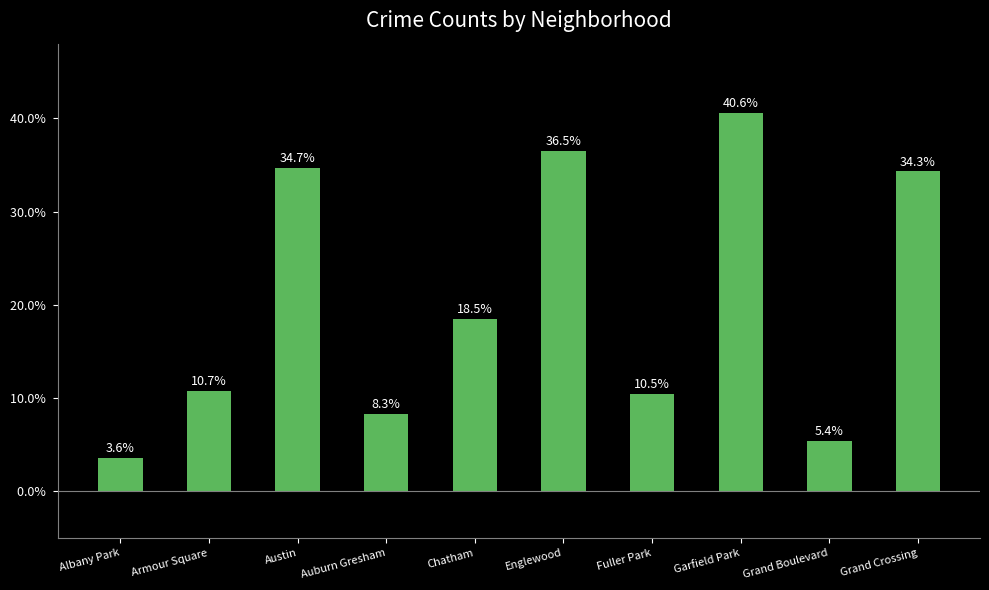

The chart shows a value of 6.6 at Fuller Park. True or false?

False